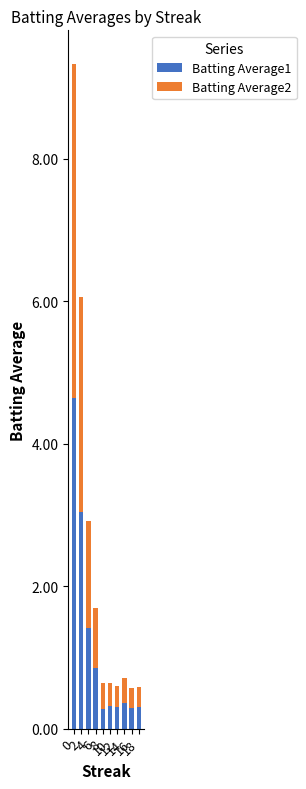

True or false: Batting Average2 has a value of 0.8 at 6.

True